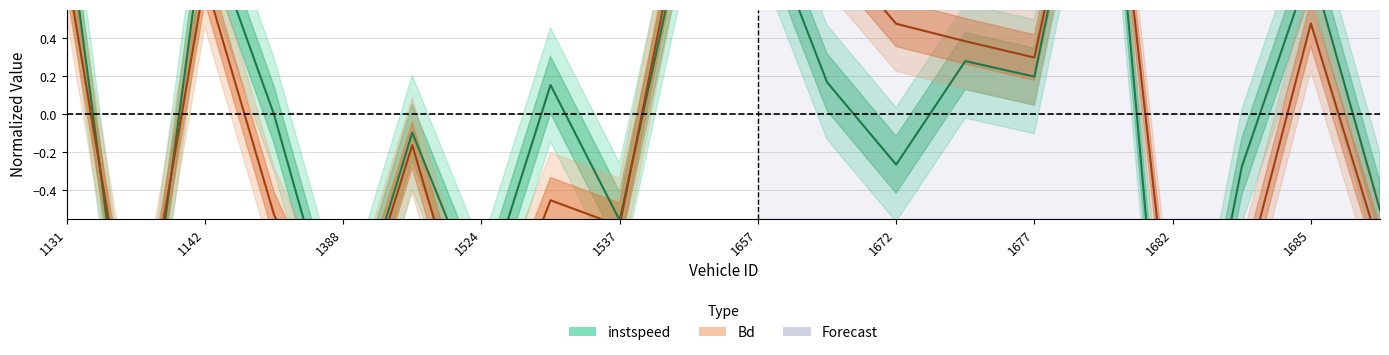

How many negative values does the Bd series have?

10